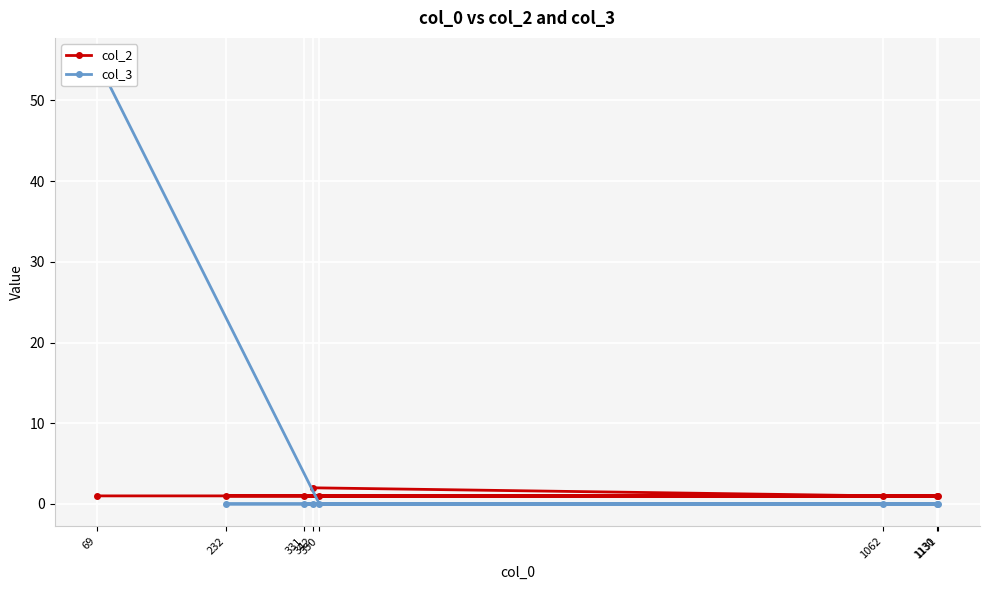

The value of col_2 at 1130 is 1. True or false?

True